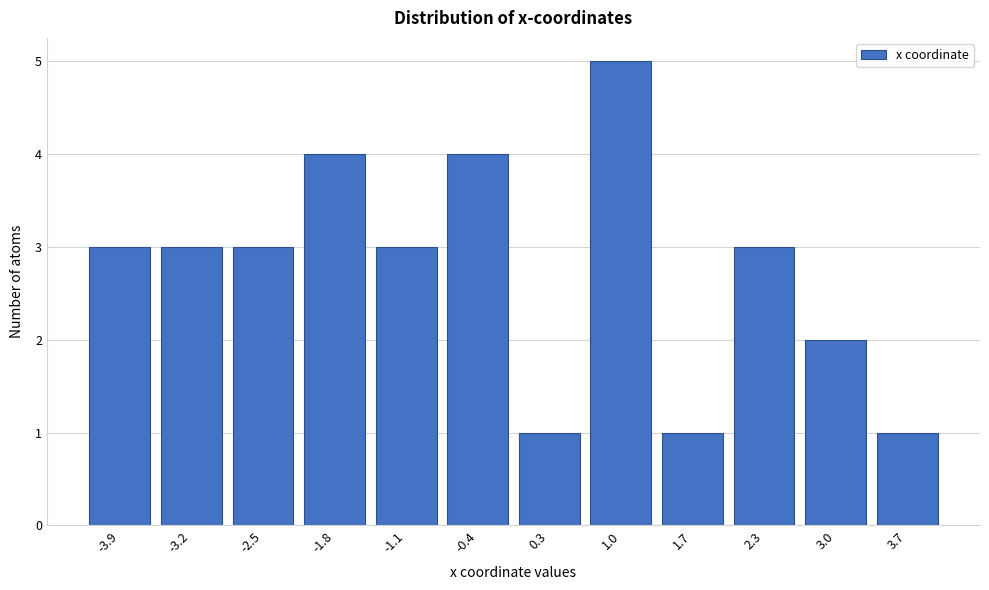

Reading left to right, transcribe all the data shown in this chart.

3	3	3	4	3	4	1	5	1	3	2	1